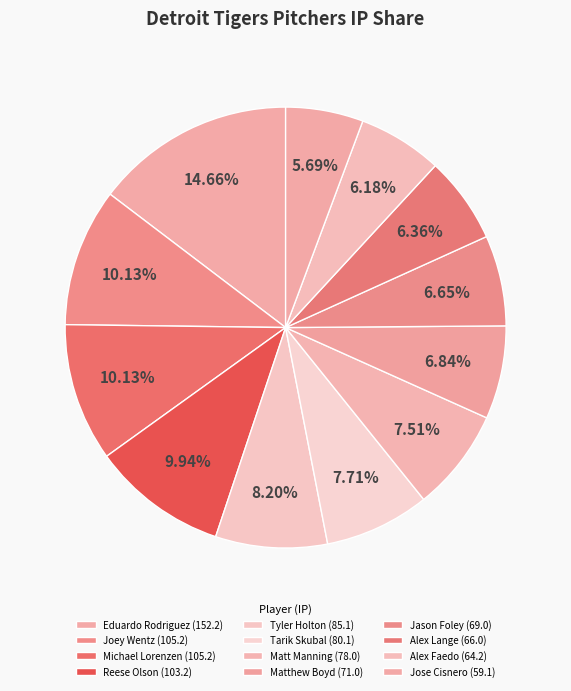

How many slices are in this pie chart?

12